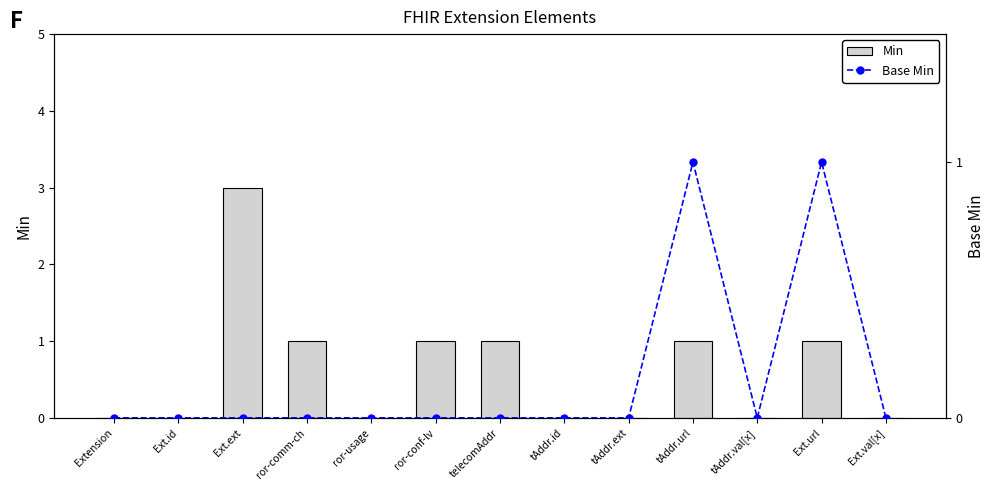

Reading left to right, extract all data points from this chart.

Min: 0	0	3	1	0	1	1	0	0	1	0	1	0
Base Min: 0	0	0	0	0	0	0	0	0	1	0	1	0